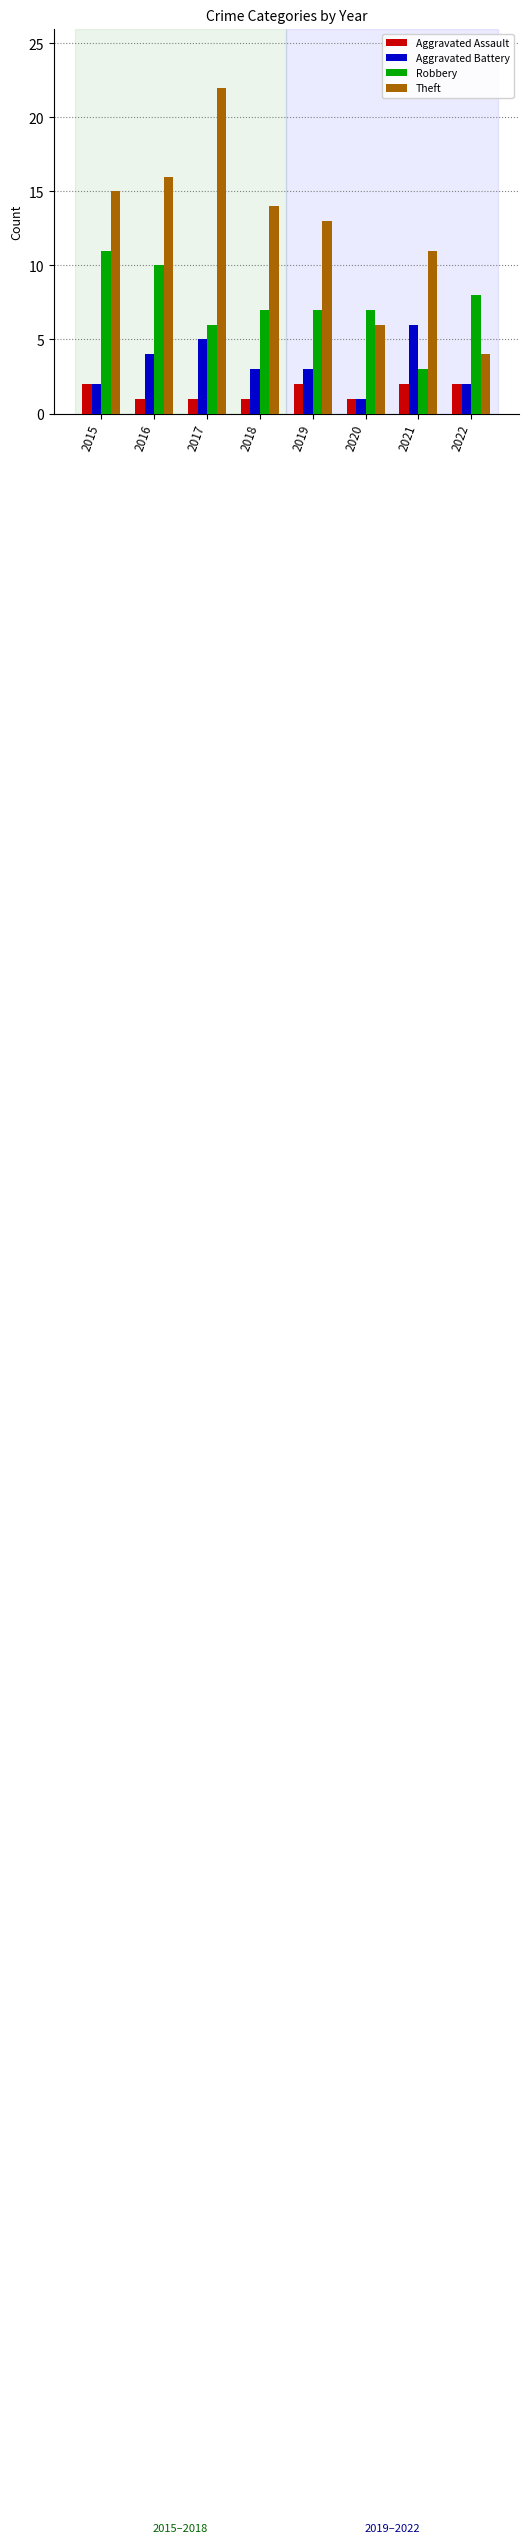

What is the average value of the Aggravated Assault series?

2